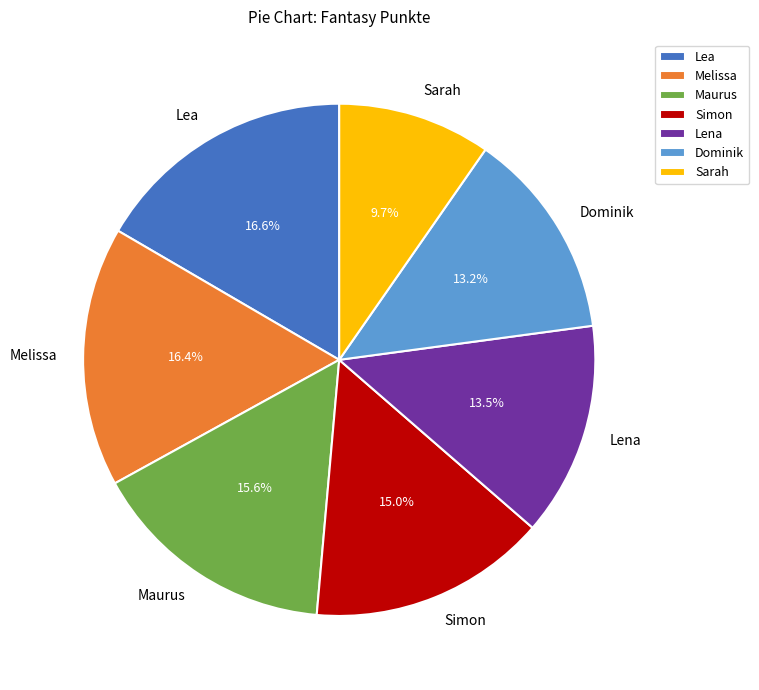

What percentage is the Melissa slice, to the nearest percent?

16%